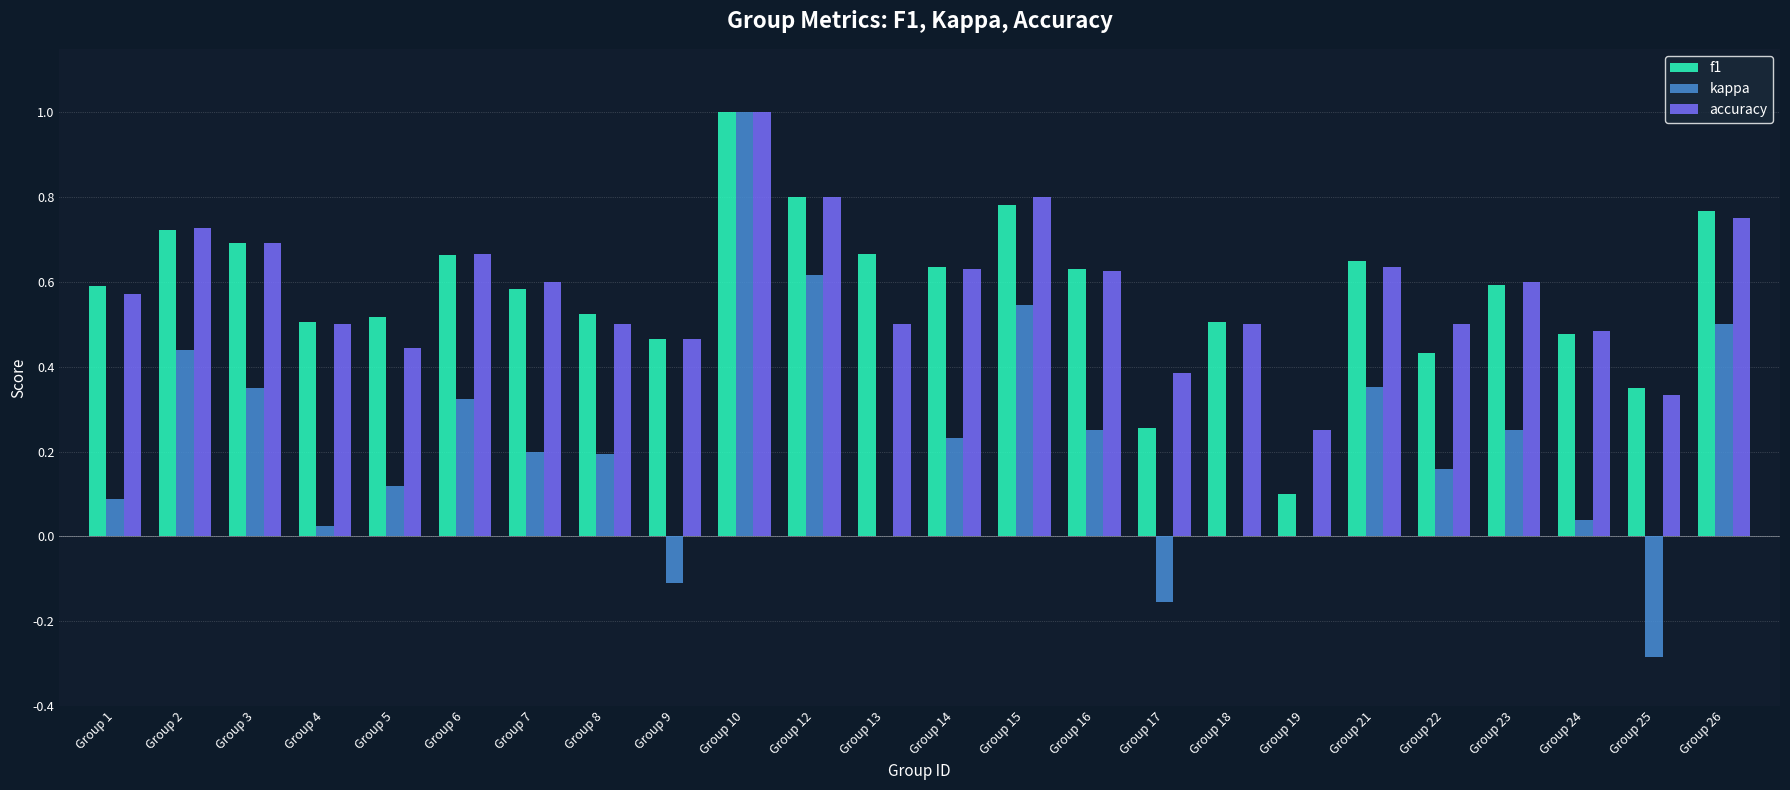

Is it true that f1 equals 0.1 at Group 6?

False